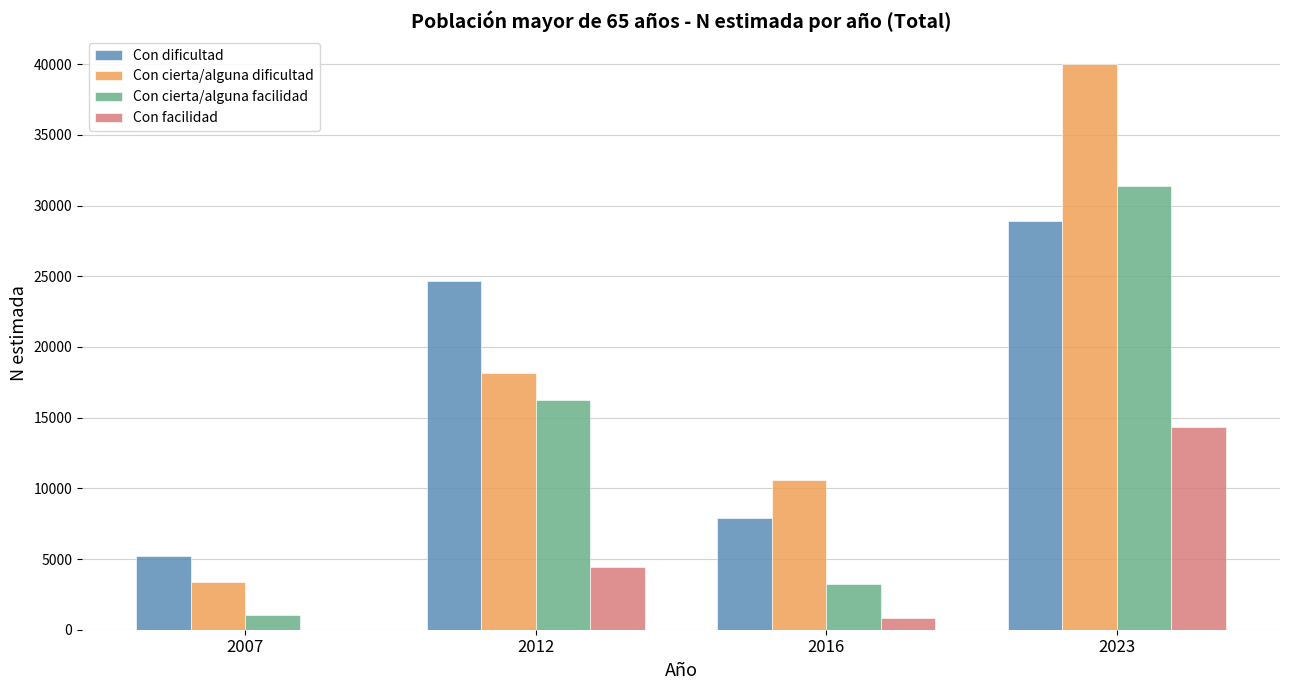

How many distinct data groups are displayed?

4